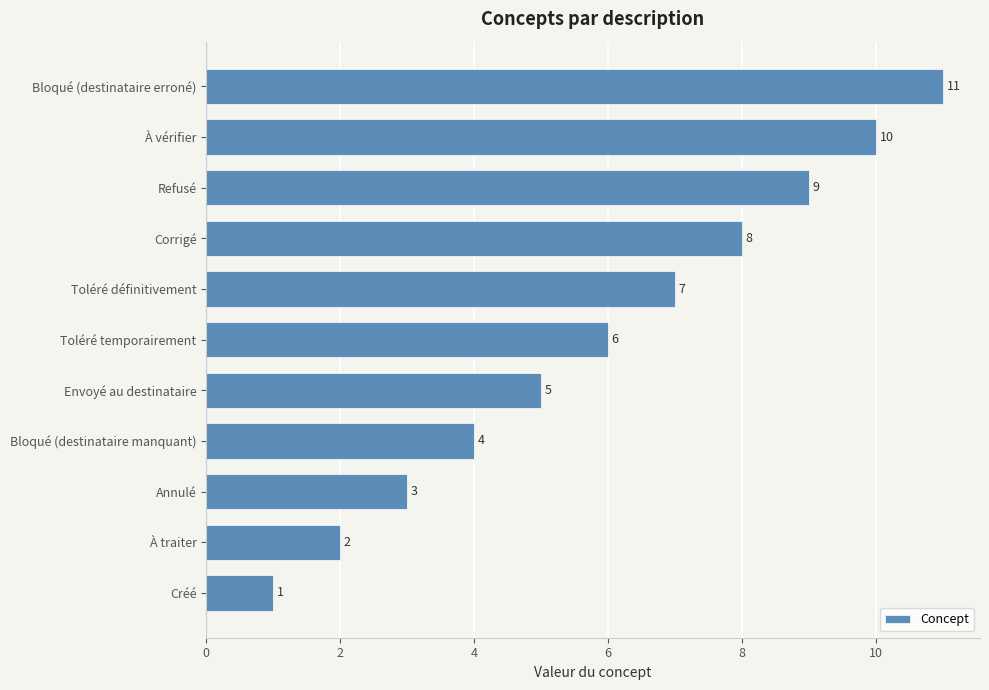

What is the difference between the second highest and minimum values?

9